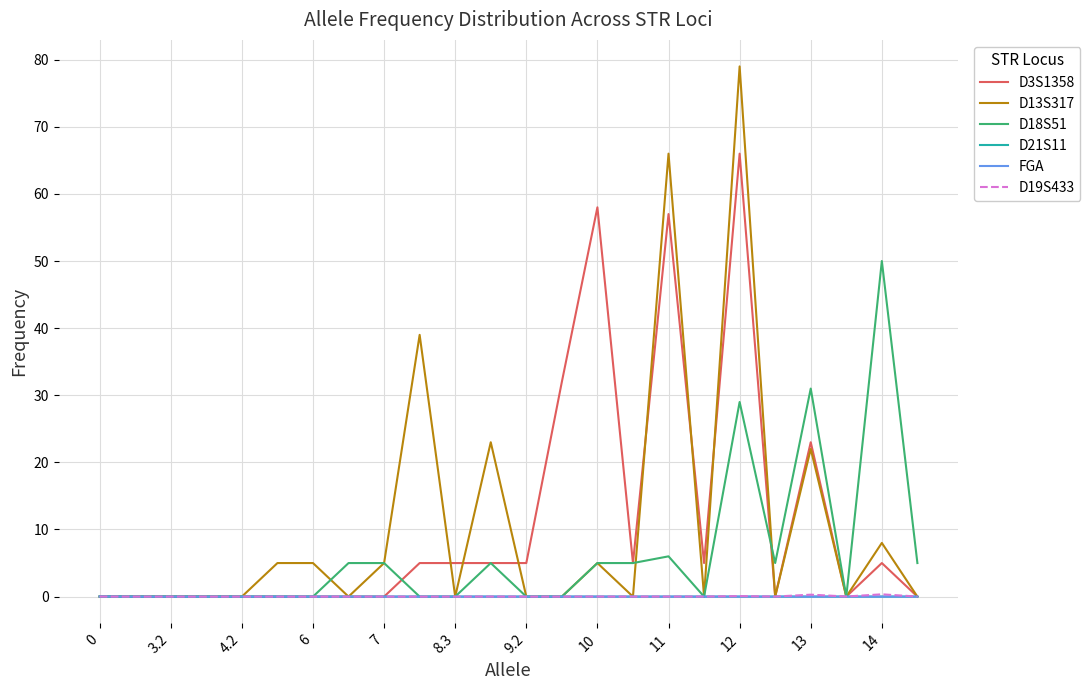

Is this an area chart (filled region under the line)?

No